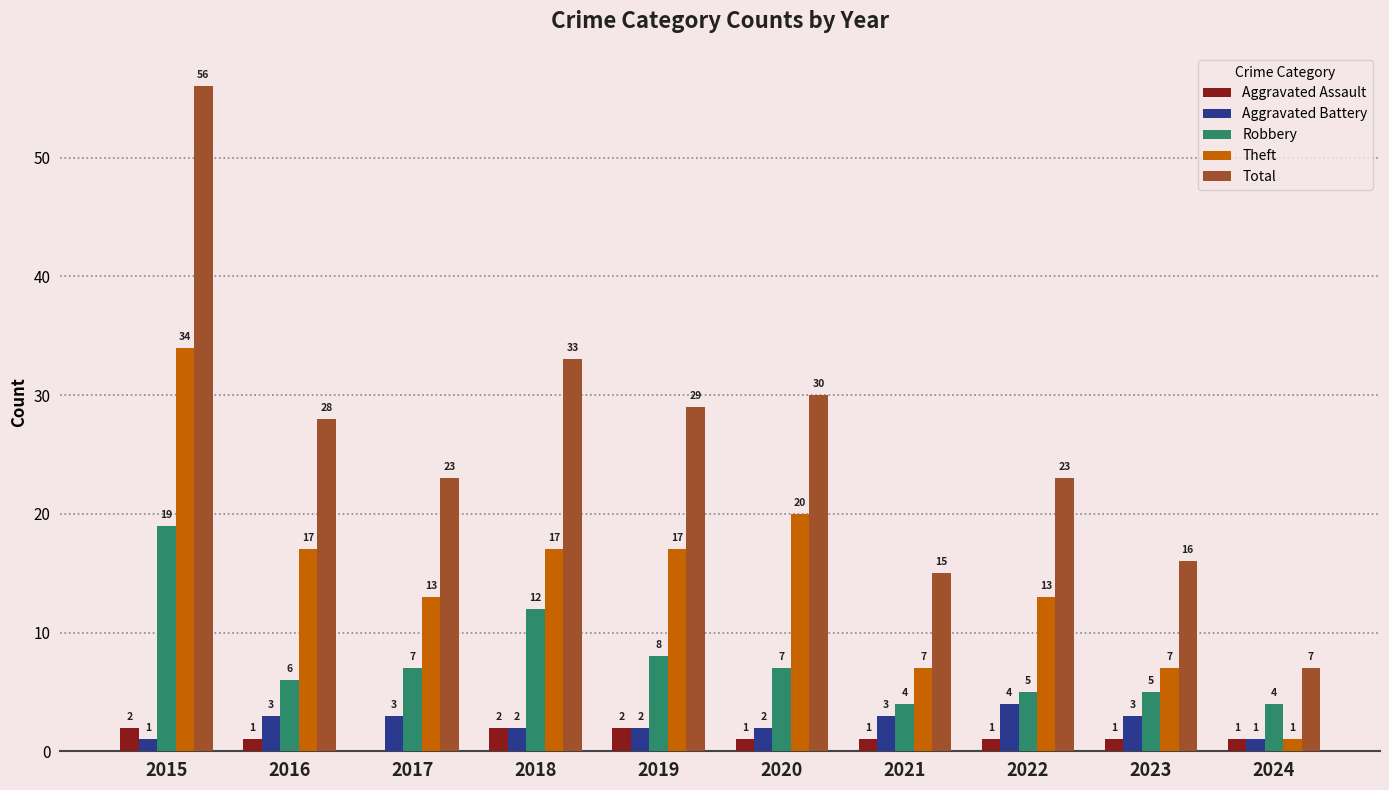

Where does the Aggravated Assault series first go above 1?

2015